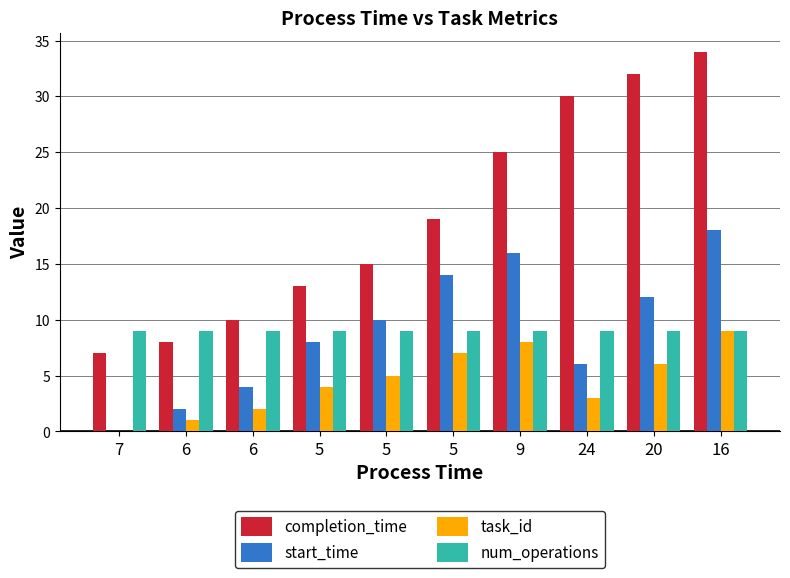

List the series in order of their peak value, highest first.

completion_time, start_time, task_id, num_operations